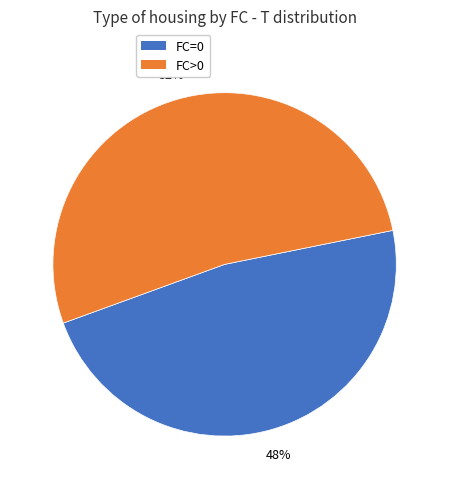

Is there any slice that represents more than half of the pie?

Yes